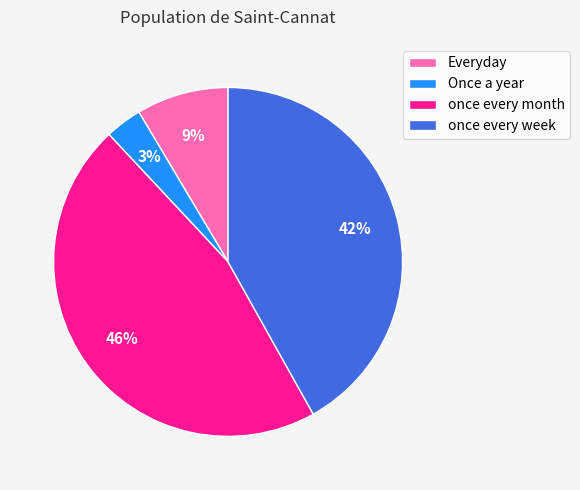

Is once every month the majority of the pie?

No